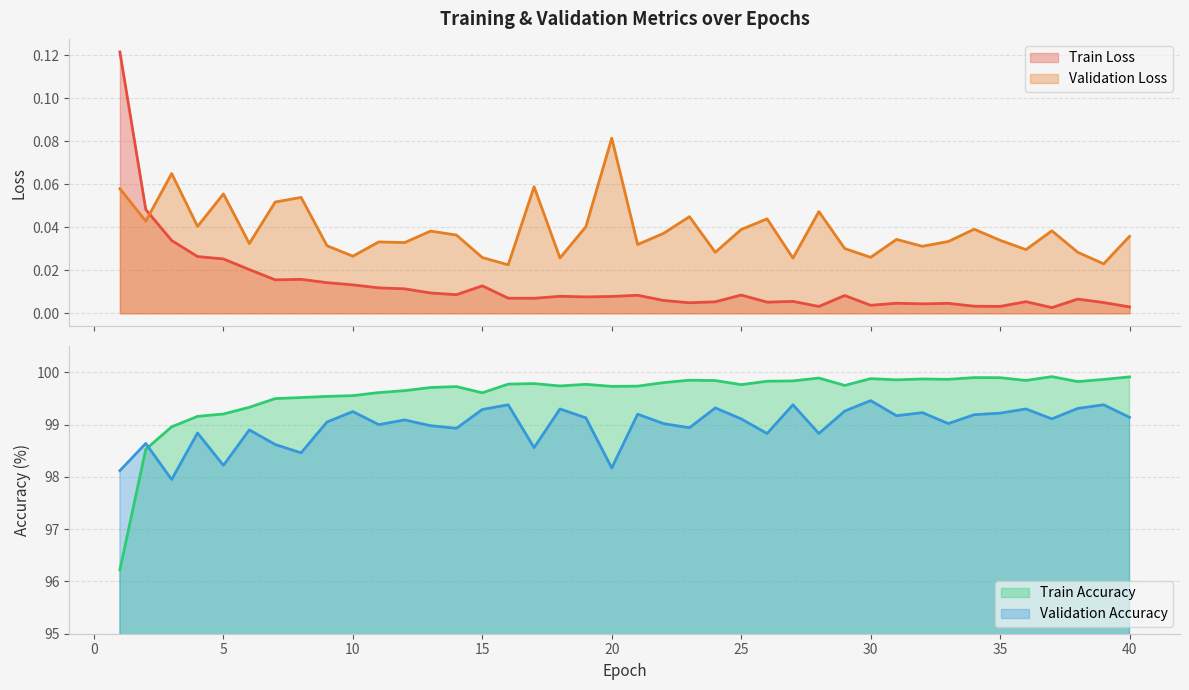

Which category has the lowest value in the Train Loss series?

37